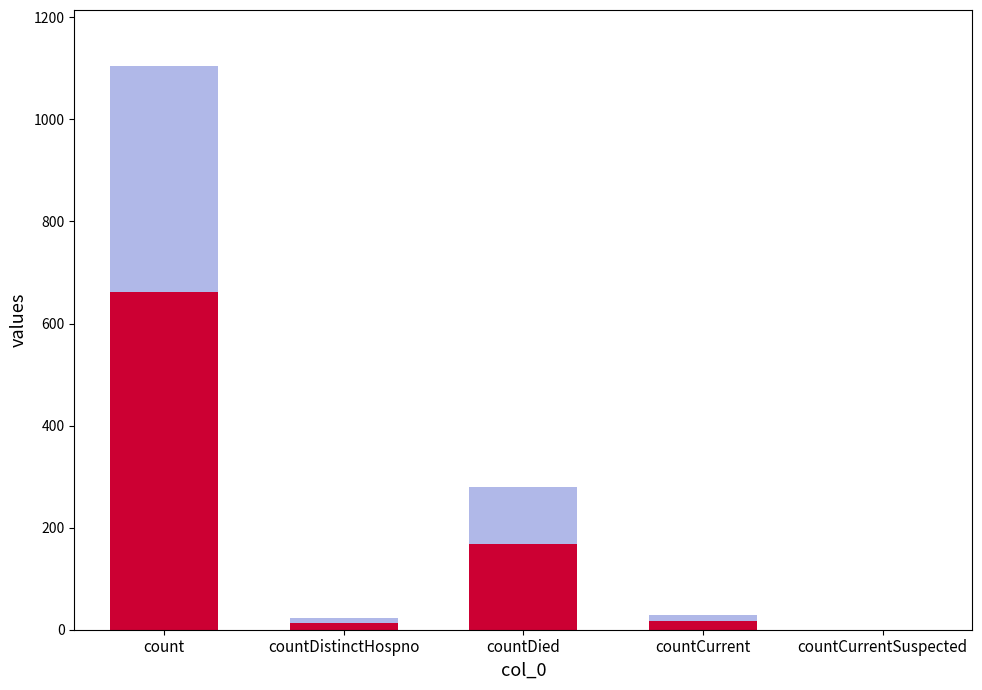

Which label corresponds to the largest value in the chart?

count